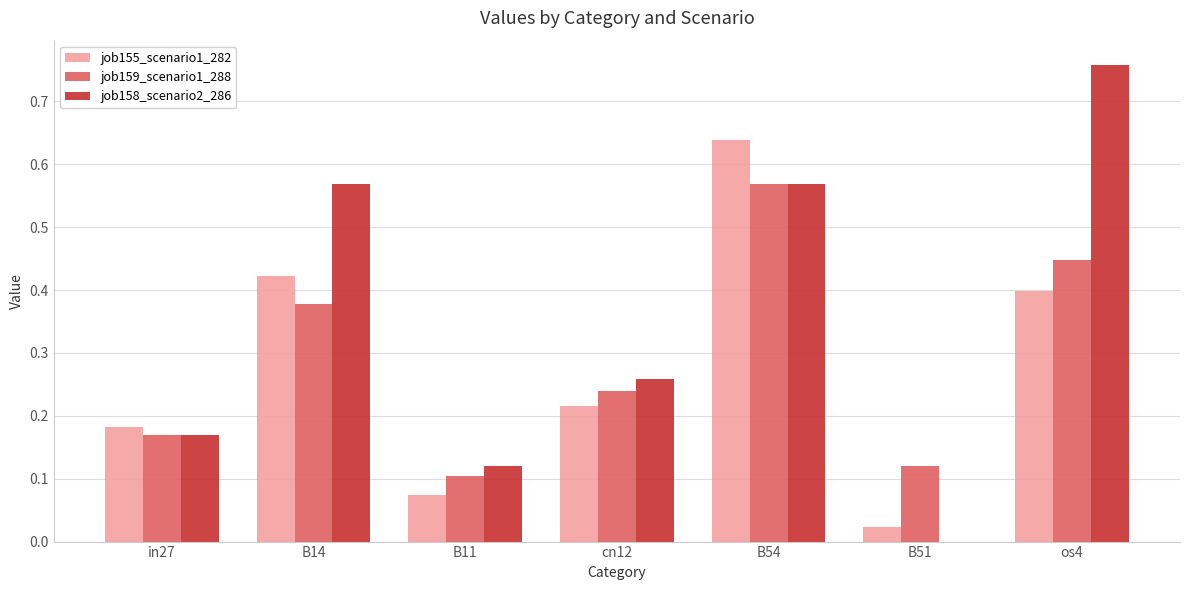

The value of job159_scenario1_288 at B11 is 0.0. True or false?

False